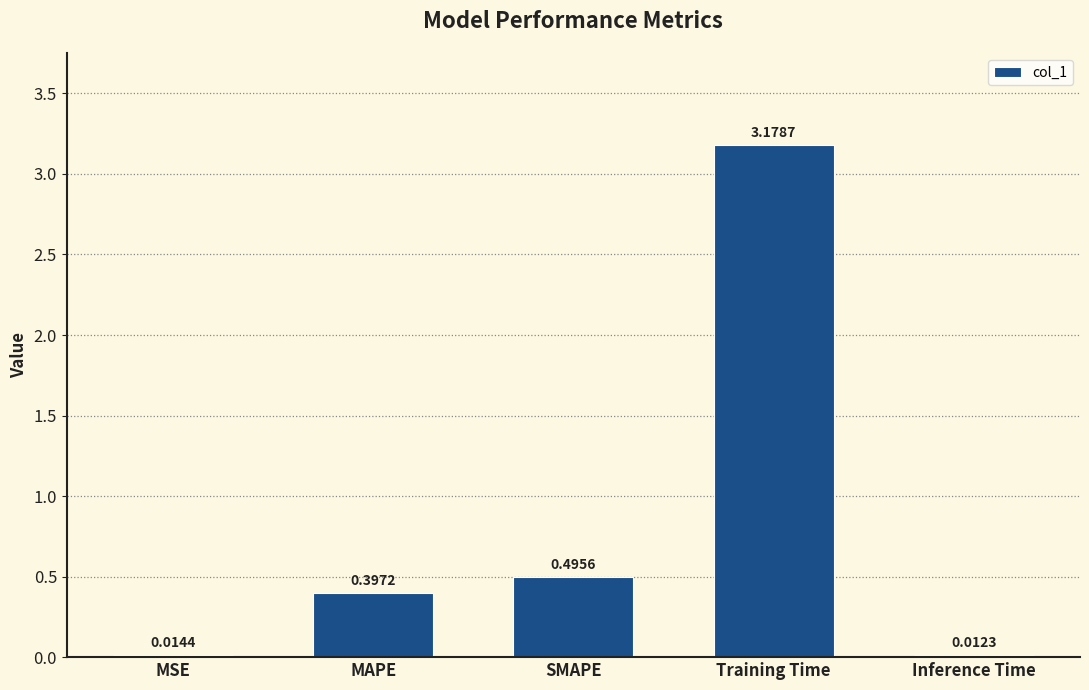

What is the label of the 5th bar from the left?

Inference Time